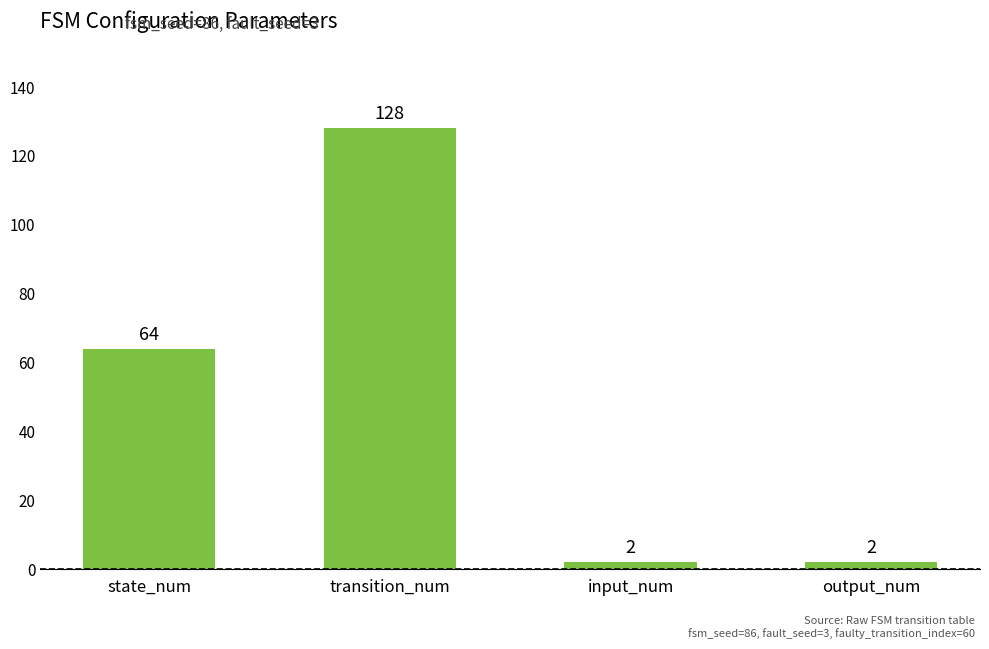

The value at state_num is 86. True or false?

False